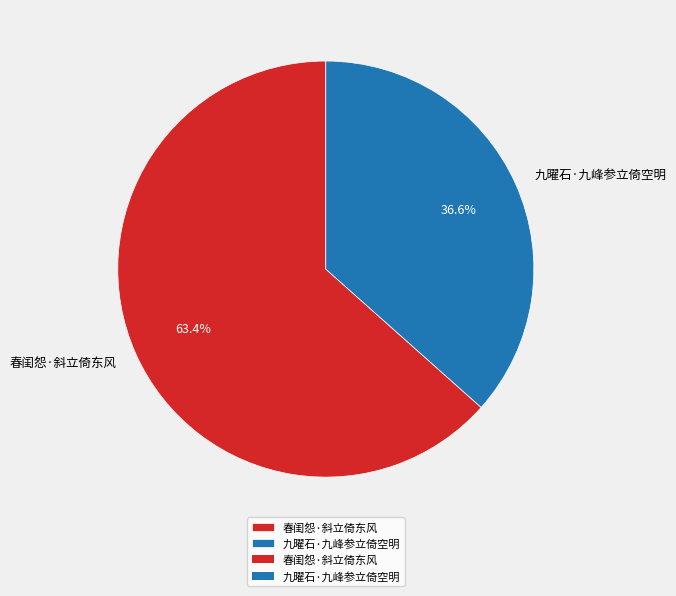

To the nearest percent, what is the combined percentage of 九曜石·九峰参立倚空明 and 春闺怨·斜立倚东风?

100%